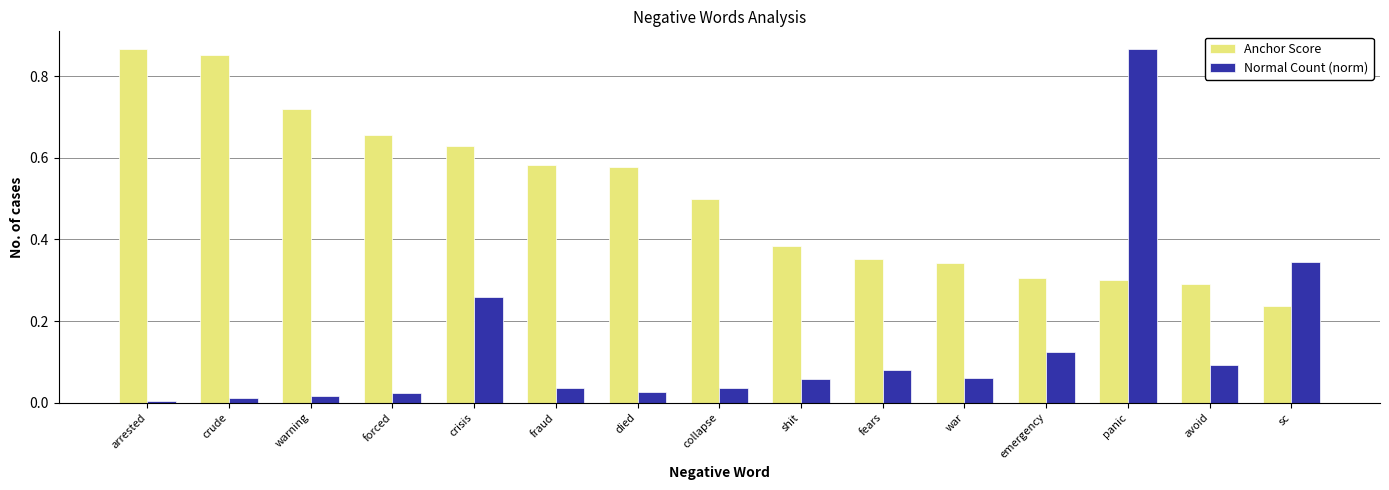

What are all the series names shown in the legend?

Anchor Score, Normal Count (norm)